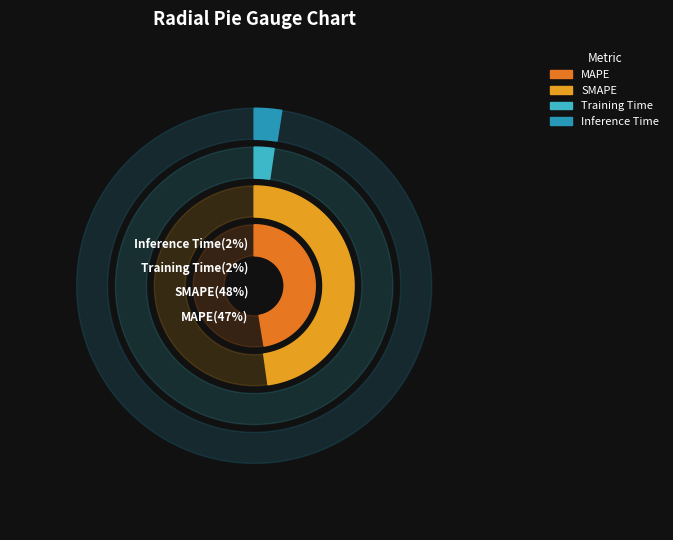

Combined, what portion of the pie is Inference Time and MAPE?

49.9%